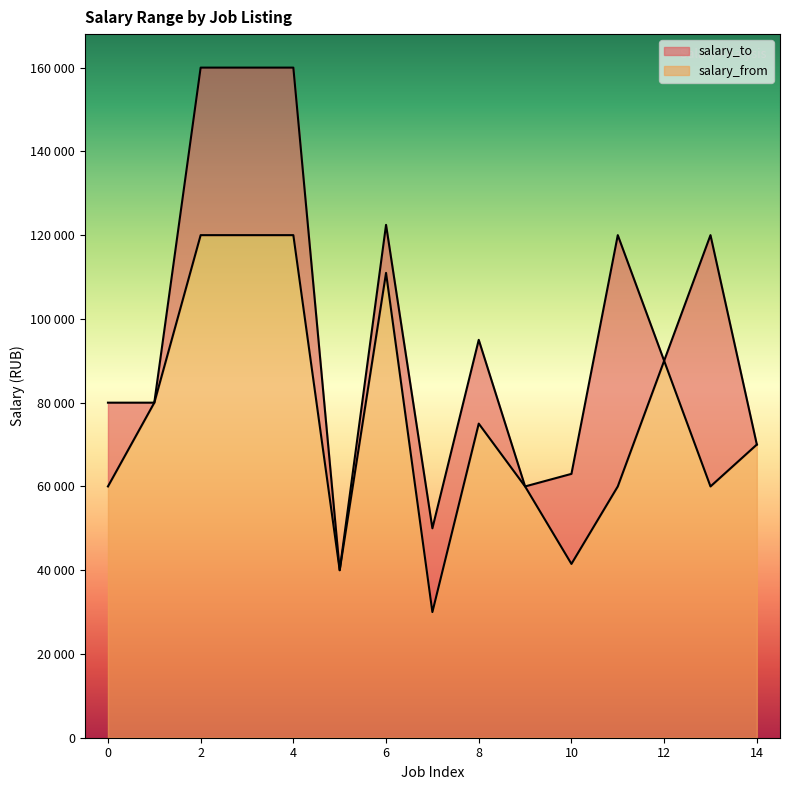

What is the average value?

75832